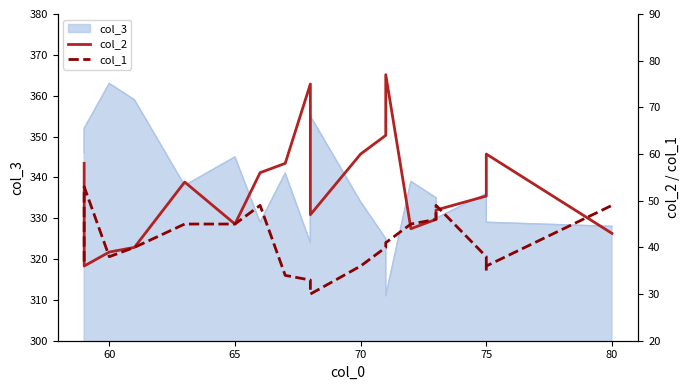

What is the average value of the col_2 series?

53